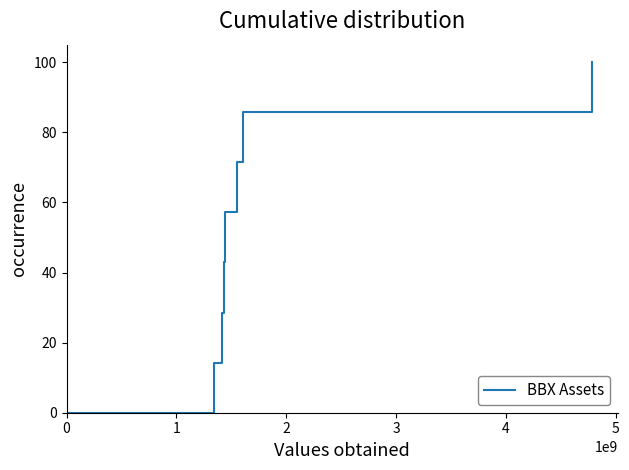

What is the maximum value shown in the chart?

100.0